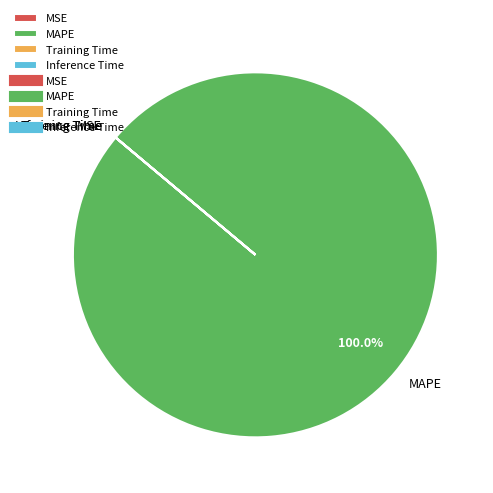

Which category has the biggest portion of the pie?

MAPE